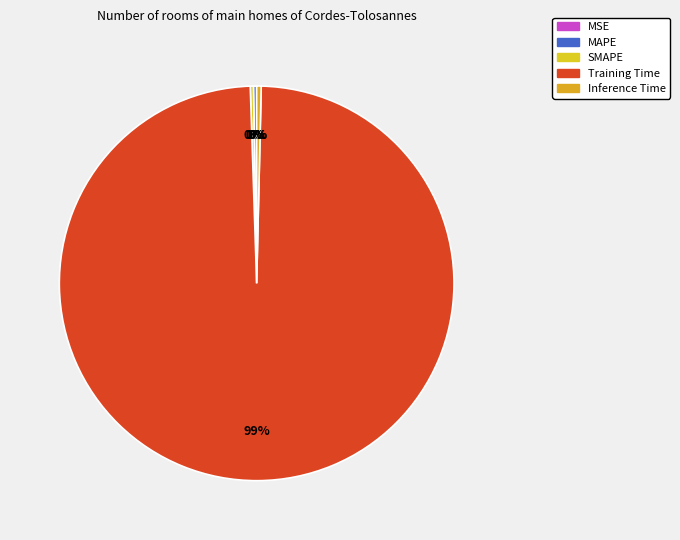

The MAPE slice represents 12% of the pie. True or false?

False